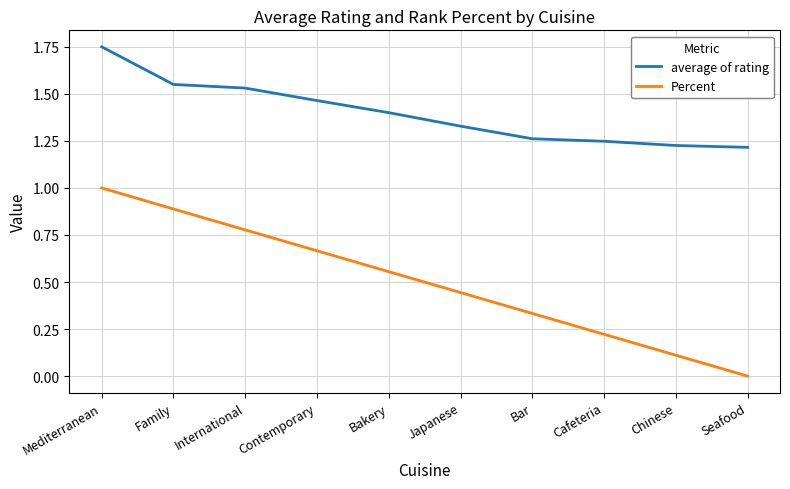

How many positive values does the Percent series have?

9